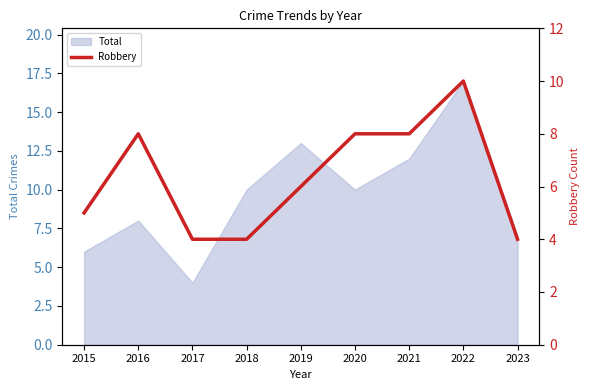

At which category does the chart reach its minimum across all series?

2017